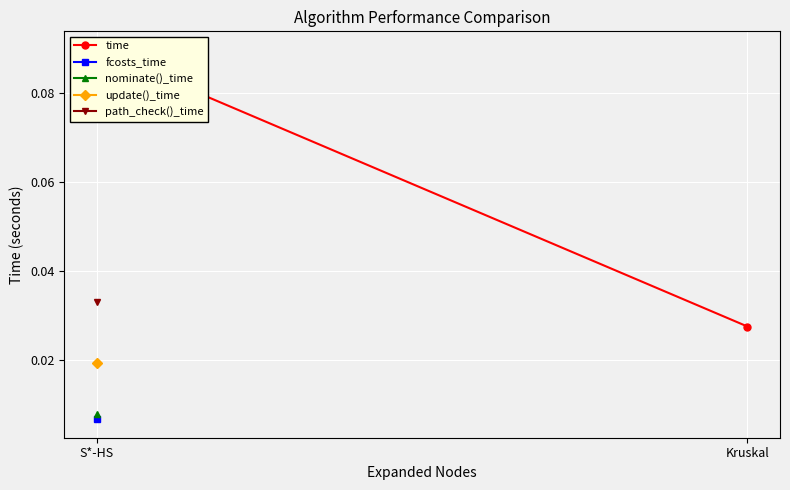

Count the values in the range 0 to 1.

2